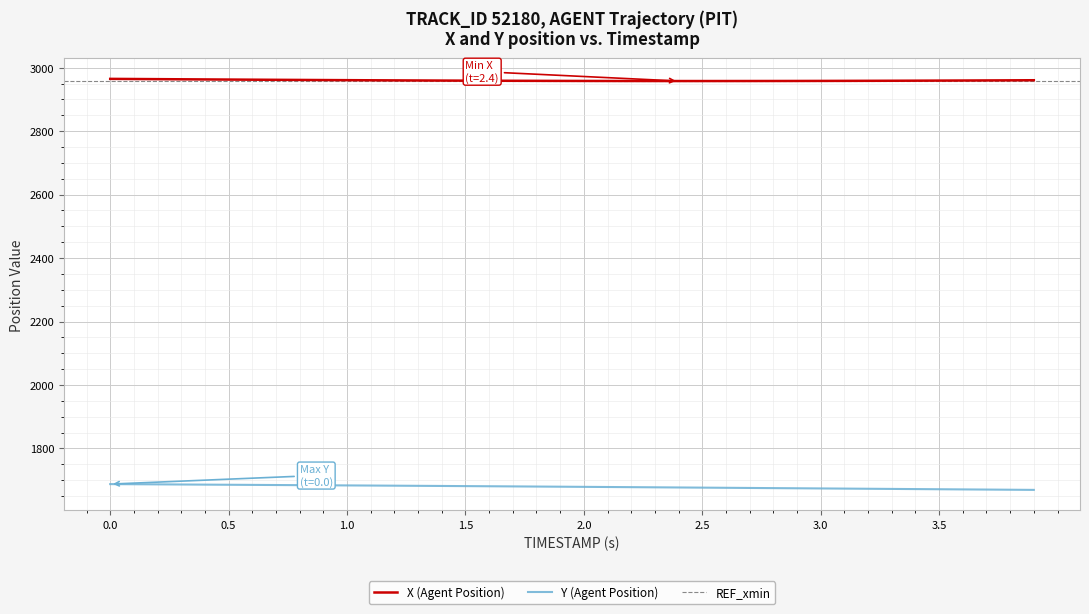

True or false: X (Agent Position) and Y (Agent Position) intersect in this chart.

False